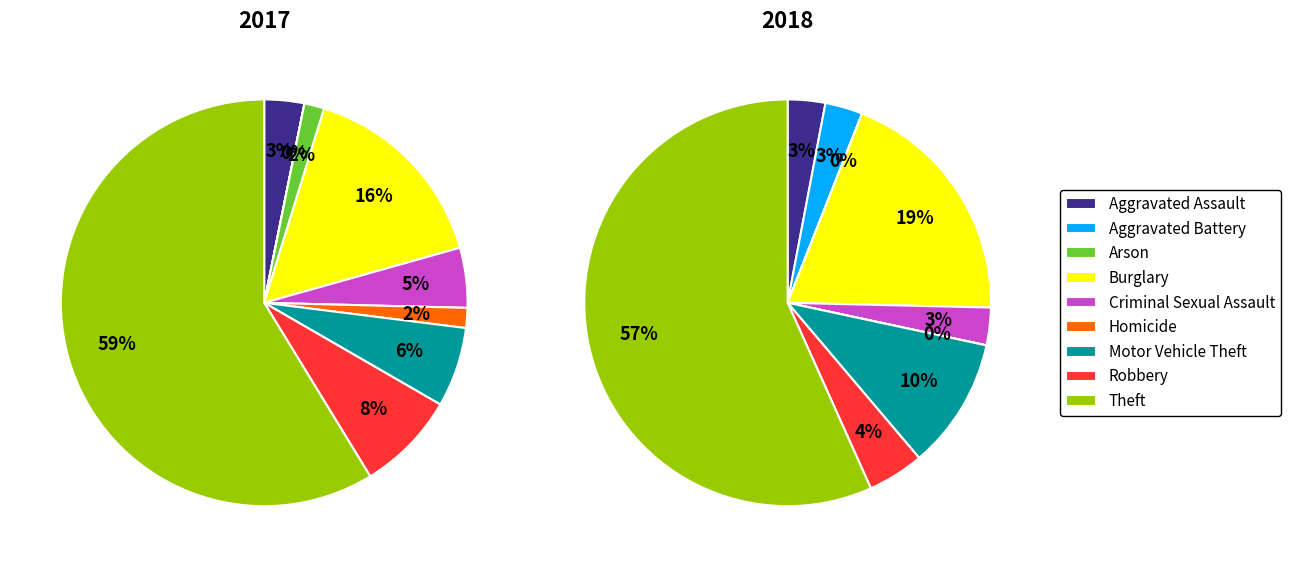

Which has a higher value, Aggravated Assault or Burglary?

Burglary